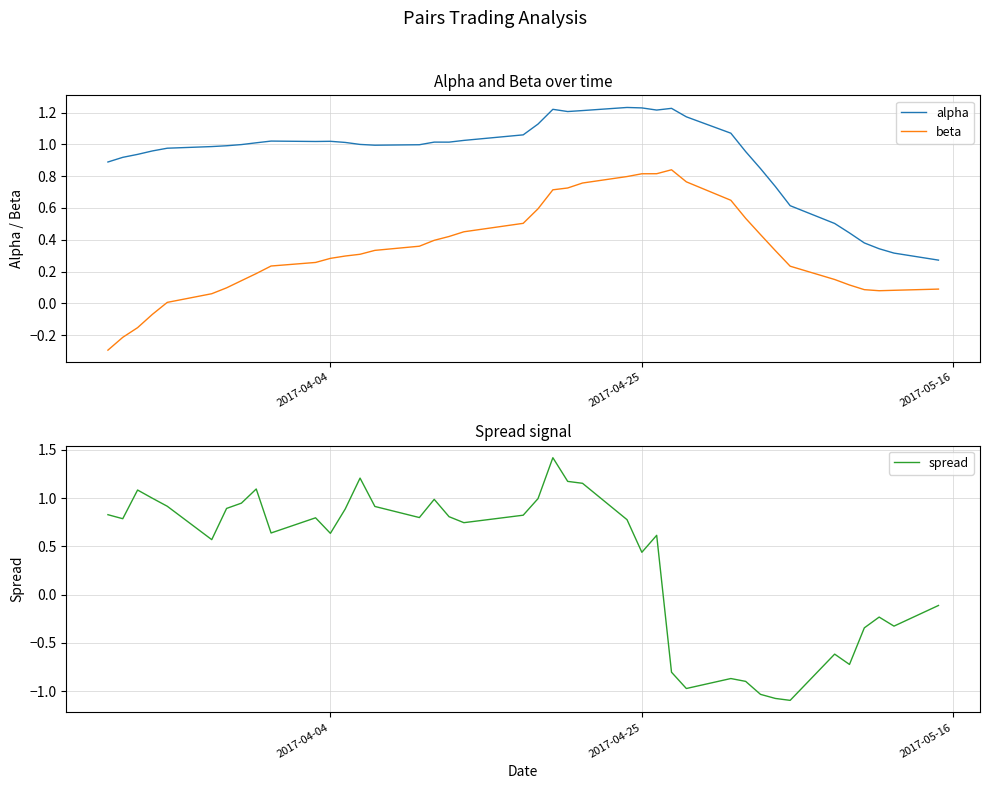

How many lines are shown in the chart?

3